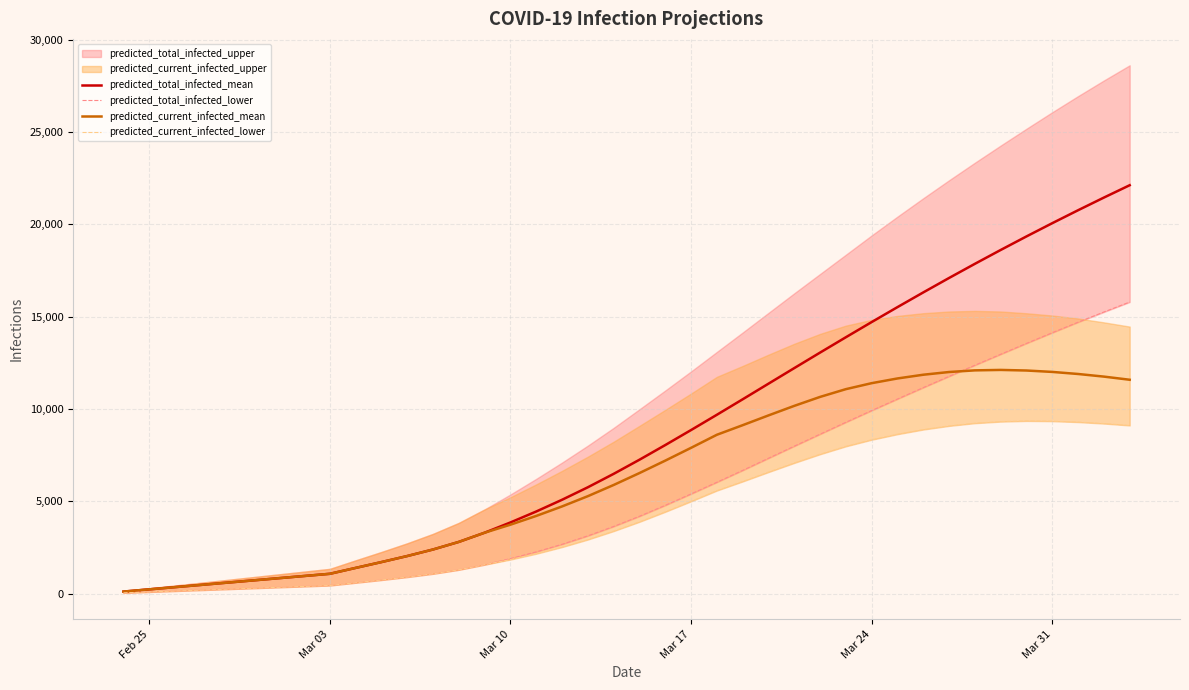

What is the highest value of the predicted_current_infected_mean series?

12122